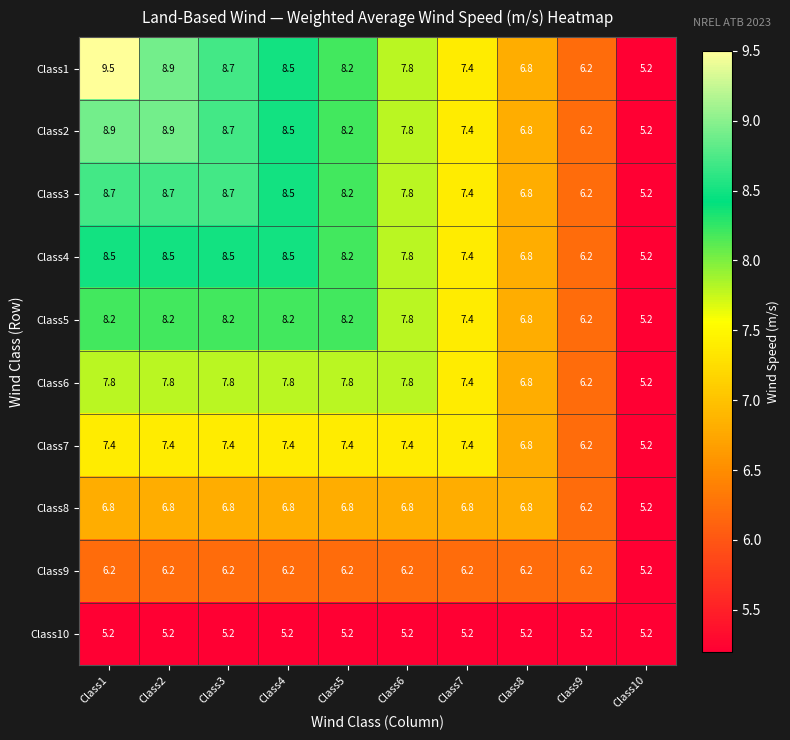

What is the smallest value displayed?

5.2